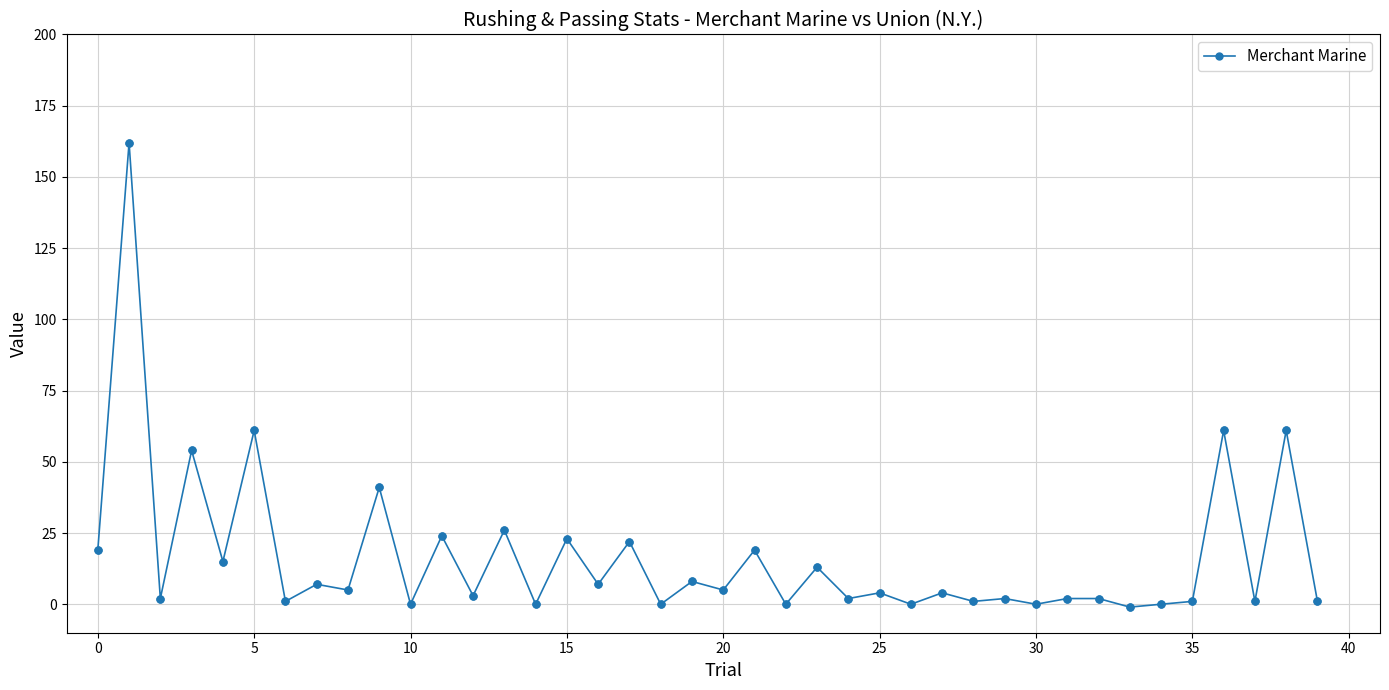

True or false: the data has more than 2 interior local peaks.

True